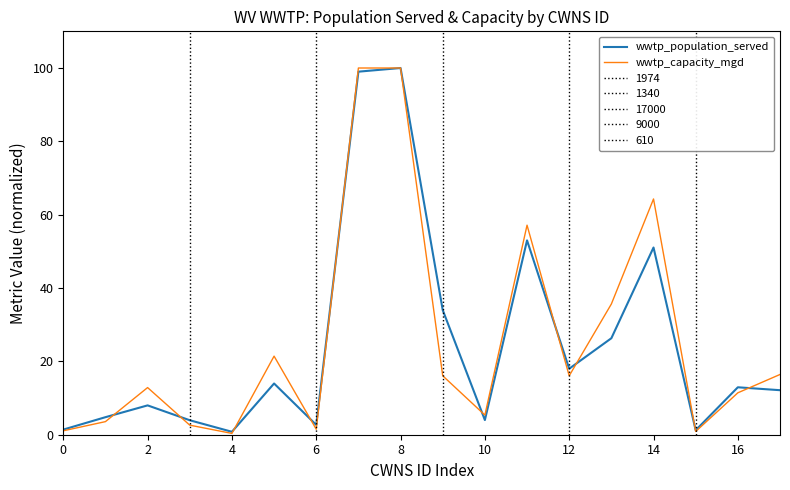

How many interior local peaks does the wwtp_population_served series have?

6